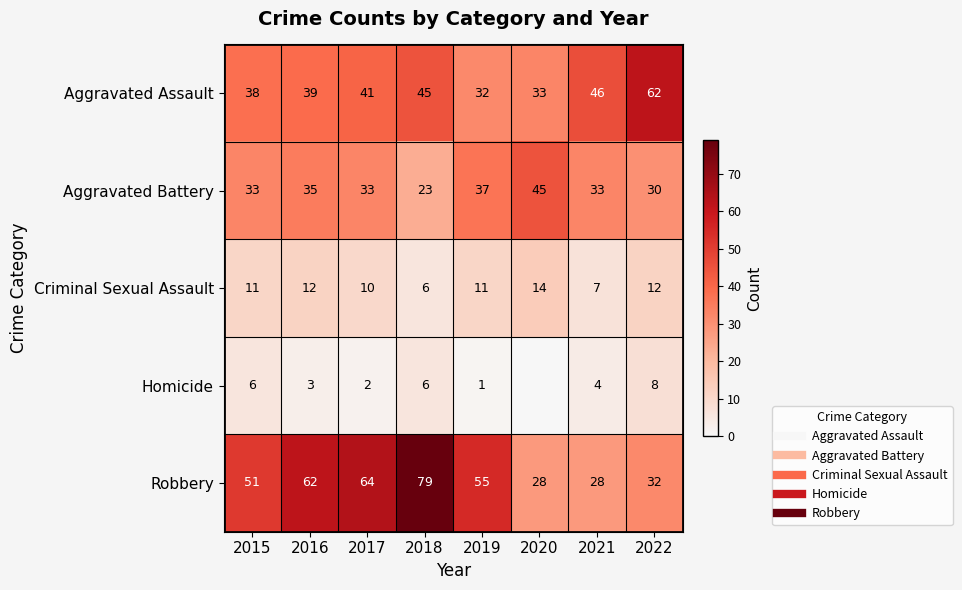

Count the number of data series in this chart.

5